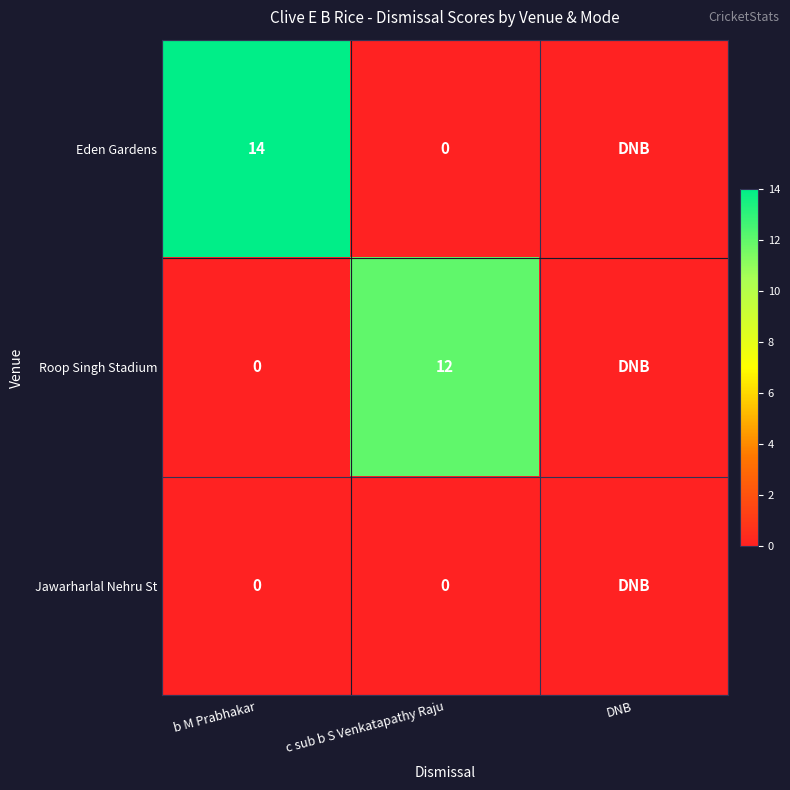

Between b M Prabhakar and c sub b S Venkatapathy Raju, which is larger?

b M Prabhakar